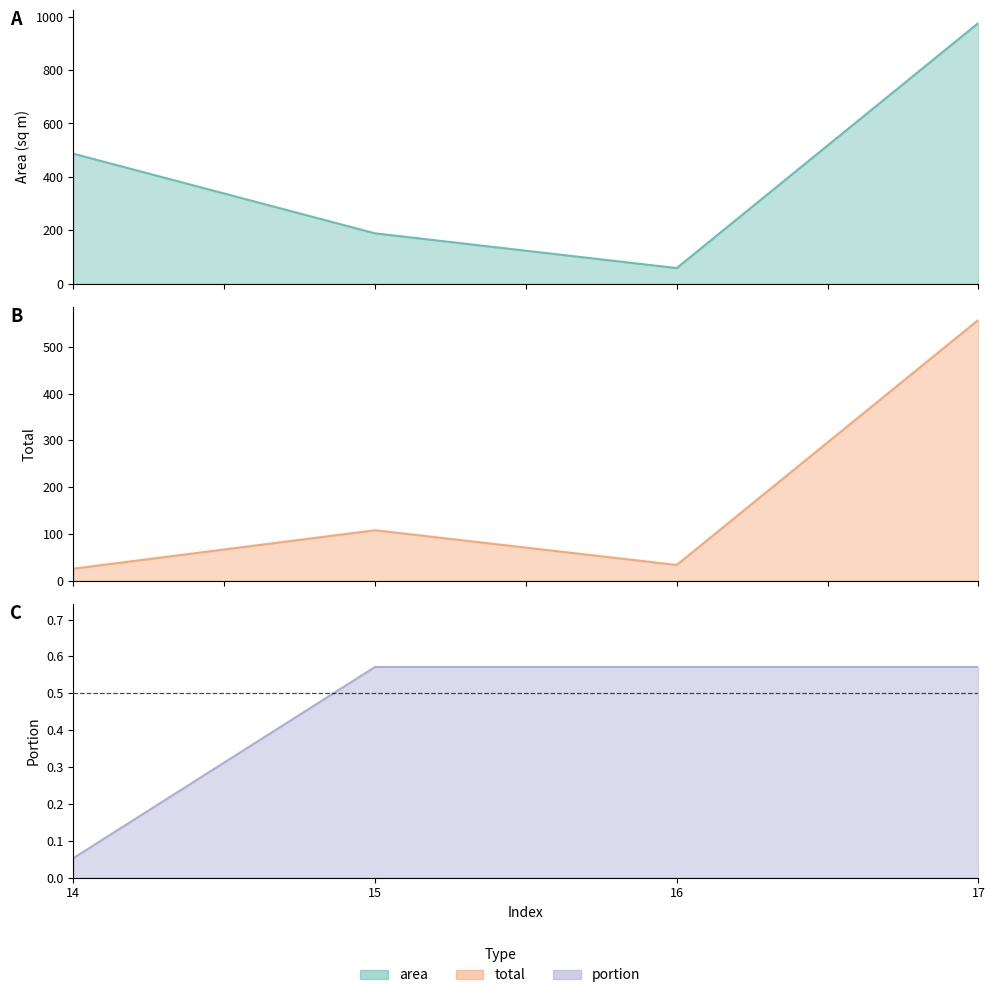

The total series shows 557.7 at 17. True or false?

True